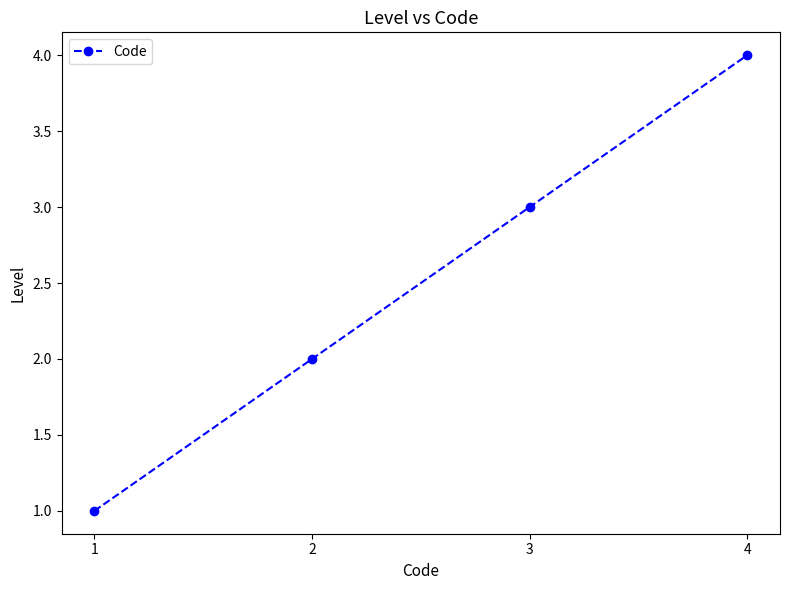

What is the maximum value shown in the chart?

4